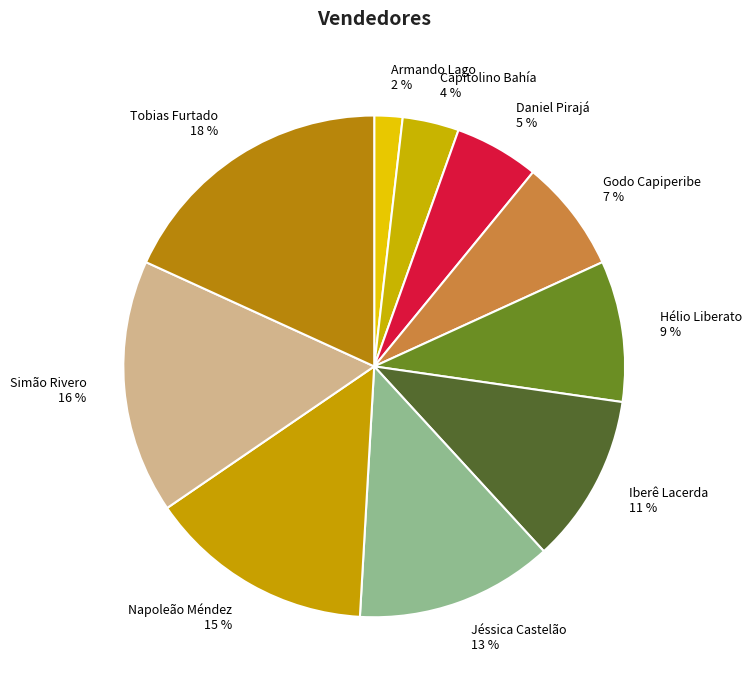

To the nearest percent, what is the average slice percentage?

10%